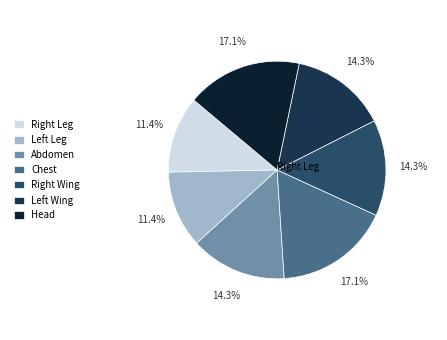

What percentage is NOT represented by Head?

82.9%